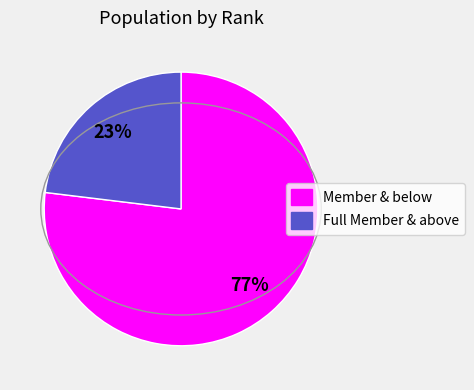

To the nearest percent, what is the difference between the largest and smallest slice percentages?

54%